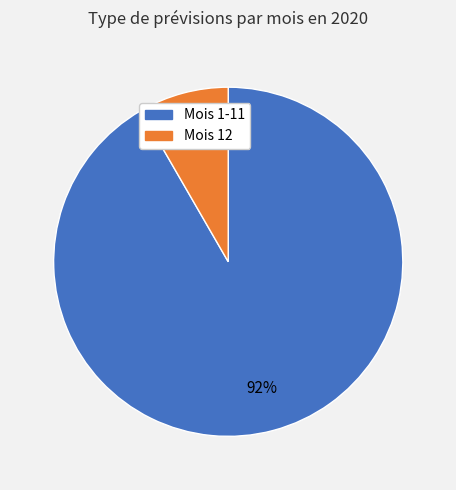

Does any single category account for the majority?

Yes